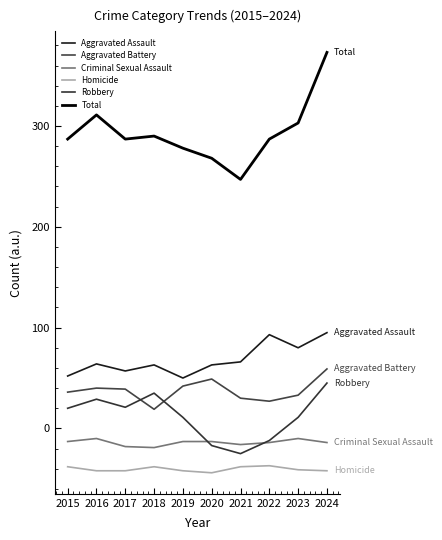

Reading left to right, list all the values displayed in this chart.

Aggravated Assault: 2015=52	2016=64	2017=57	2018=63	2019=50	2020=63	2021=66	2022=93	2023=80	2024=95
Aggravated Battery: 2015=36	2016=40	2017=39	2018=19	2019=42	2020=49	2021=30	2022=27	2023=33	2024=59
Criminal Sexual Assault: 2015=-13	2016=-10	2017=-18	2018=-19	2019=-13	2020=-13	2021=-16	2022=-14	2023=-10	2024=-14
Homicide: 2015=-38	2016=-42	2017=-42	2018=-38	2019=-42	2020=-44	2021=-38	2022=-37	2023=-41	2024=-42
Robbery: 2015=20	2016=29	2017=21	2018=35	2019=11	2020=-17	2021=-25	2022=-12	2023=11	2024=45
Total: 2015=287	2016=311	2017=287	2018=290	2019=278	2020=268	2021=247	2022=287	2023=303	2024=373